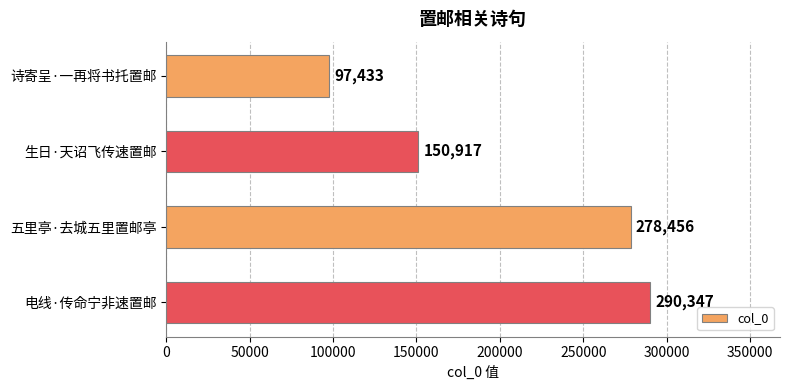

What is the ratio of the value at 电线·传命宁非速置邮 to the value at 五里亭·去城五里置邮亭?

1.0